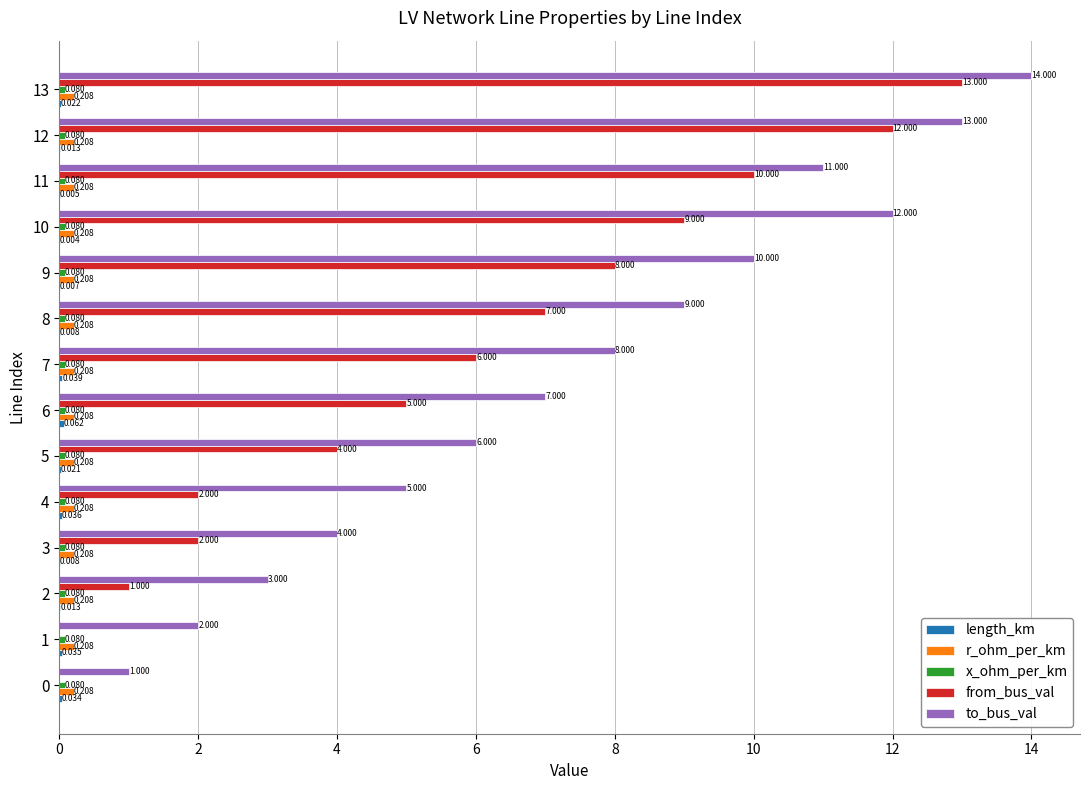

Which series has the largest total across all categories?

to_bus_val